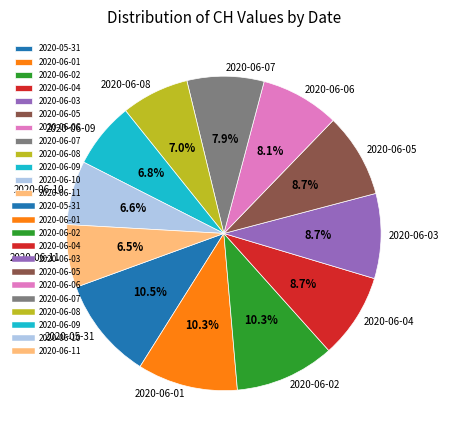

Combined, what portion of the pie is 2020-06-04 and 2020-05-31?

19.2%